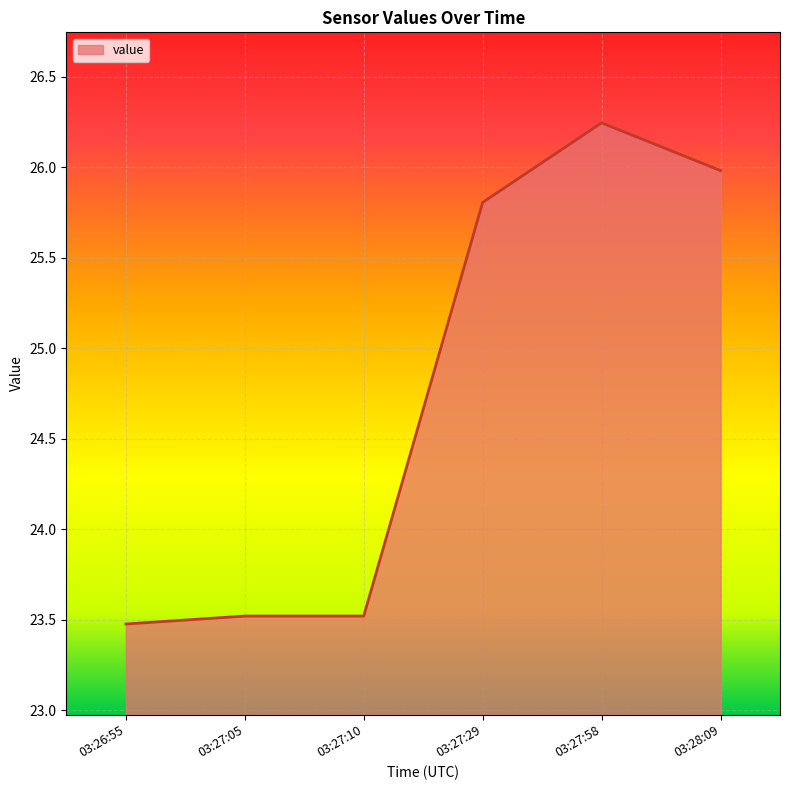

What position from the left is 03:27:10?

3